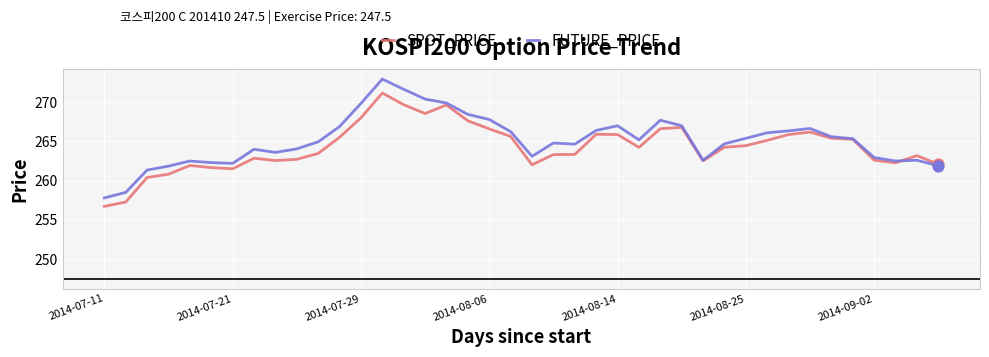

Which series has the largest total across all categories?

FUTURE_PRICE